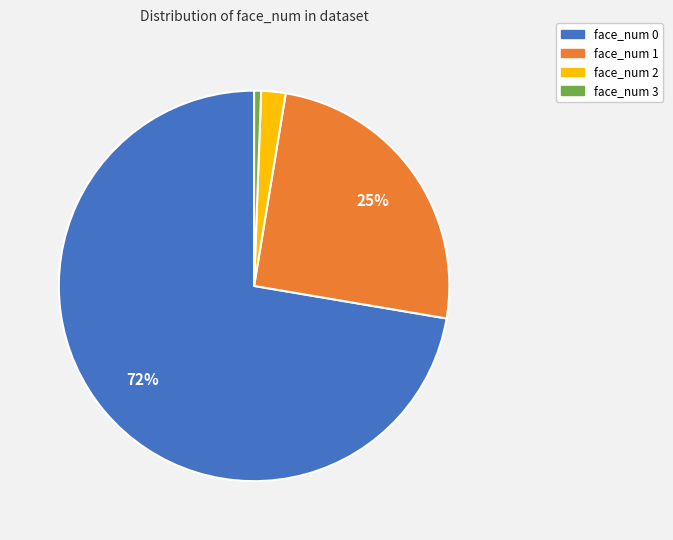

How many segments does this pie chart have?

4